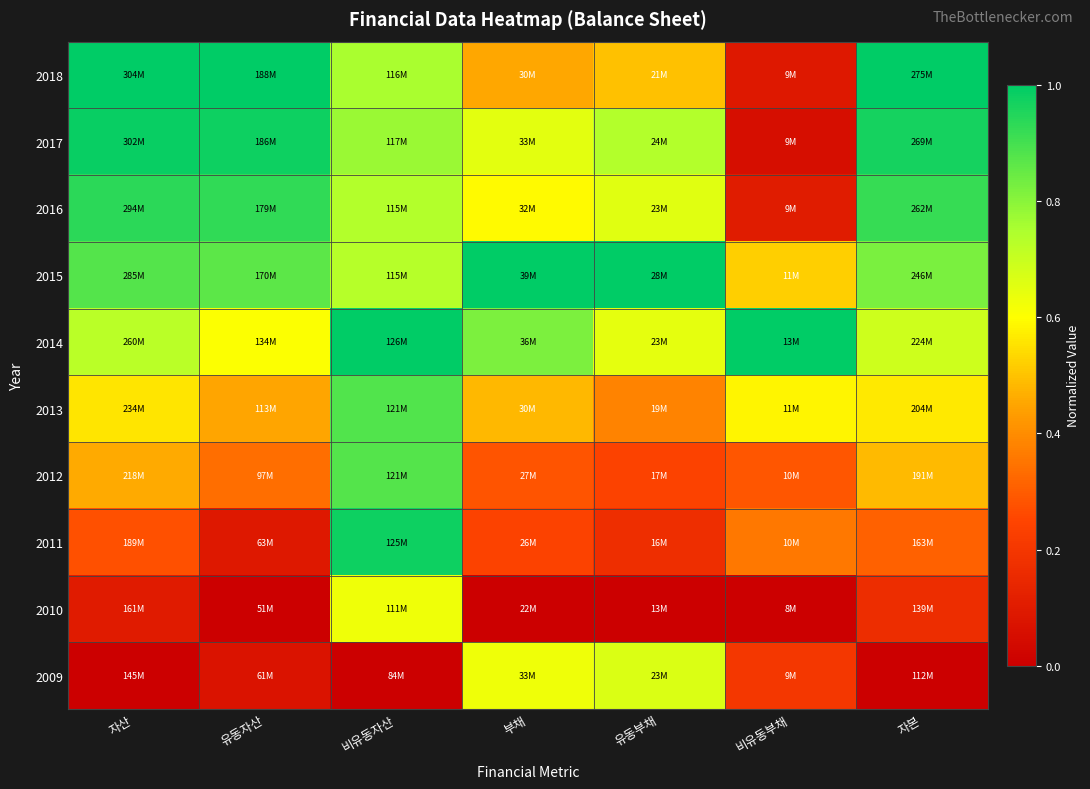

Which category has the highest value across all series?

자산